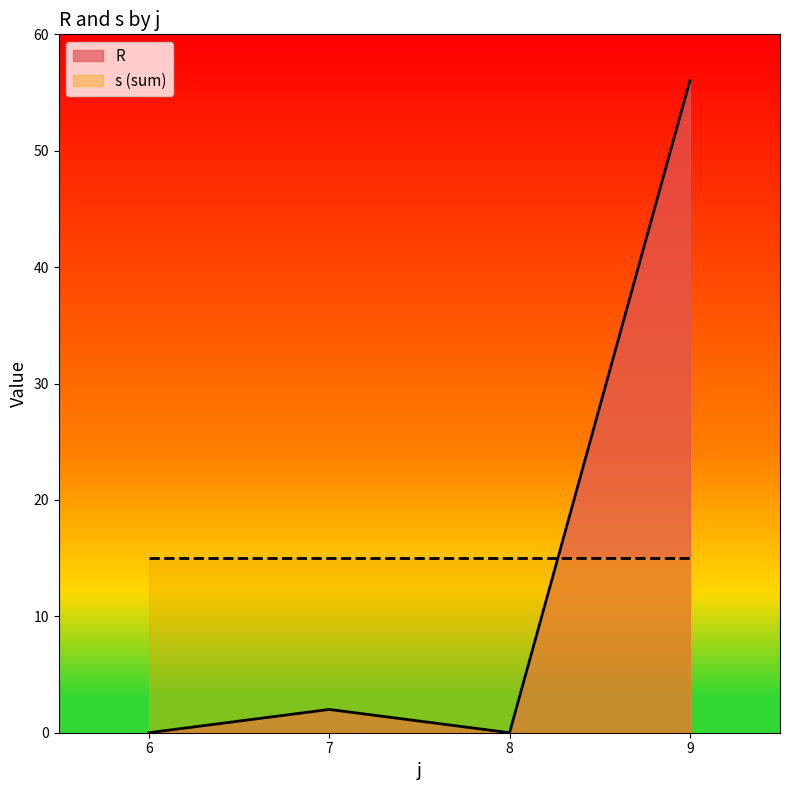

What is the spread (max minus min) of values at 6?

15